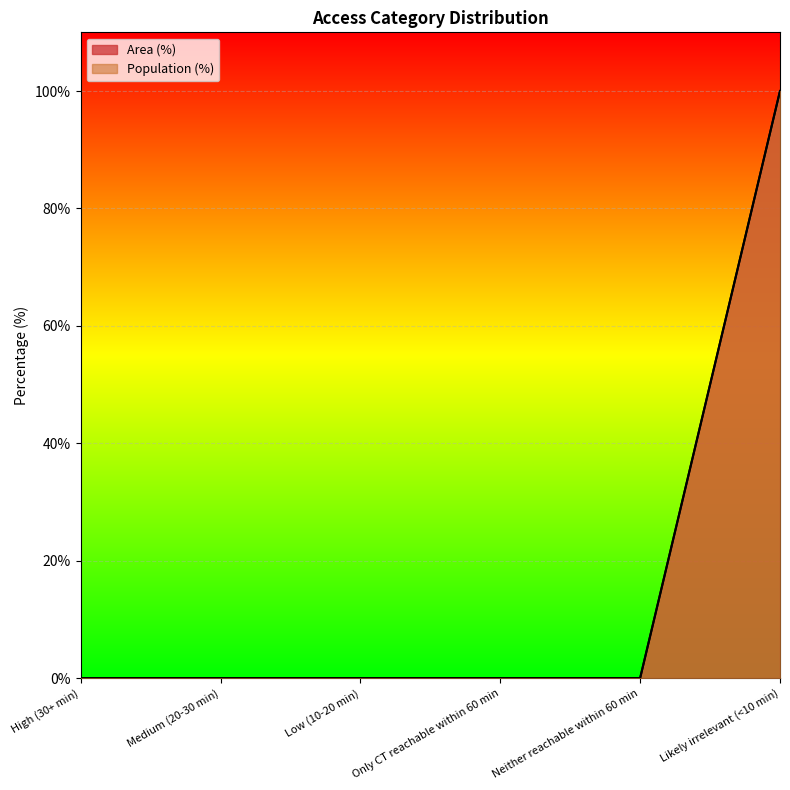

Reading left to right, transcribe all the data shown in this chart.

Area (%): 0	0	0	0	0	100
Population (%): 0	0	0	0	0	100